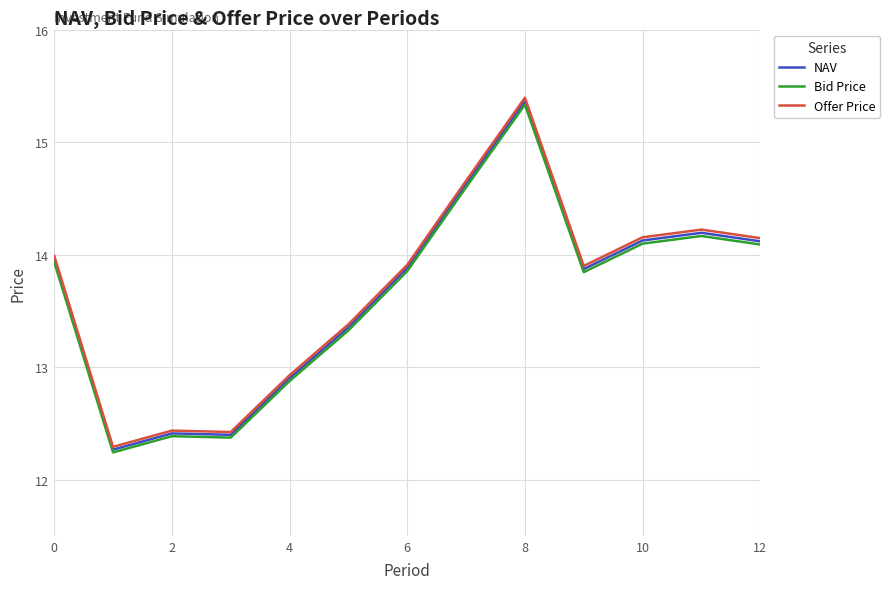

True or false: NAV and Offer Price intersect in this chart.

False